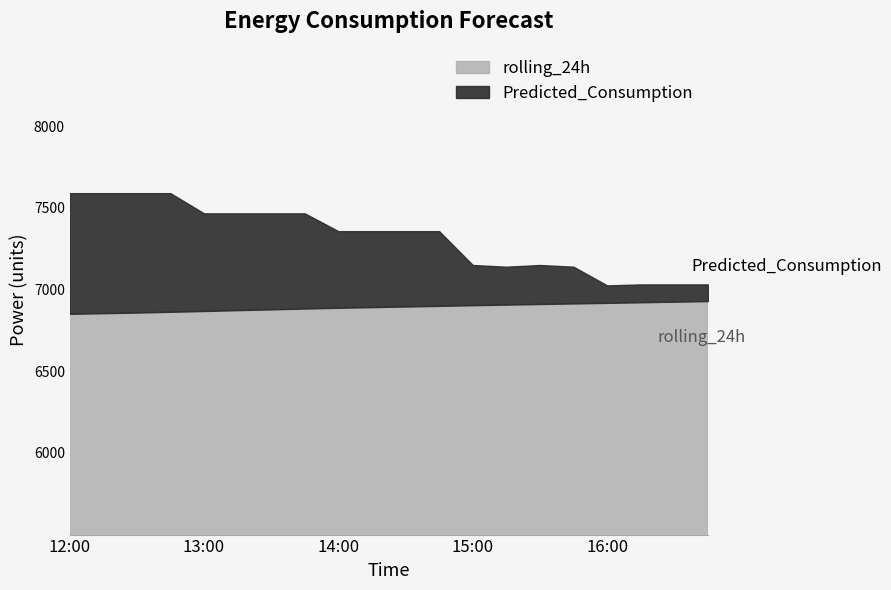

True or false: rolling_24h has more than 2 interior local peaks.

False